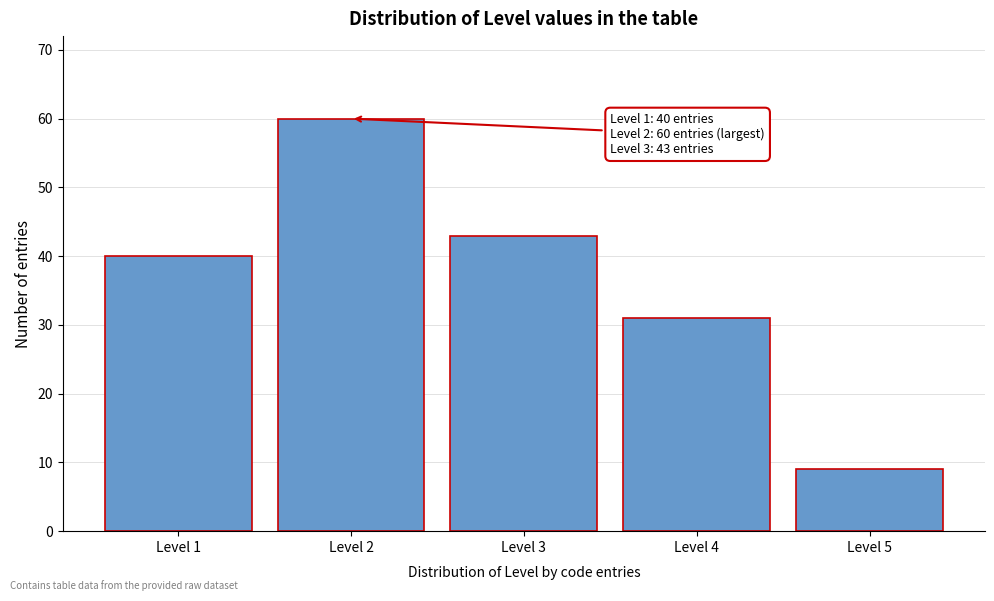

Reading left to right, transcribe all the data shown in this chart.

Level 1=40	Level 2=60	Level 3=43	Level 4=31	Level 5=9